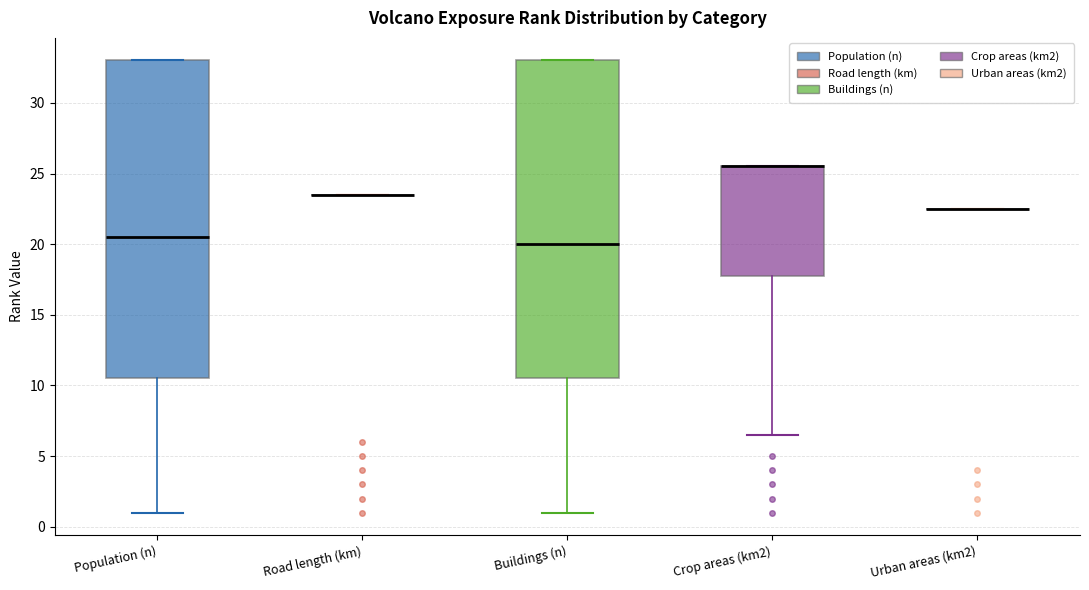

Reading left to right, read every box against the y-axis: the position of its median line, the range the box covers, and the ends of its whiskers. The values are not printed on the chart, so give them approximately, as read against the axis.

Population (n): median 20.5, box 10.5 to 33.0, whiskers 1.0 to 33.0
Road length (km): box collapsed to a line at 23.5, whiskers 23.5 to 23.5
Buildings (n): median 20.0, box 10.5 to 33.0, whiskers 1.0 to 33.0
Crop areas (km2): median 25.5 (drawn on the box's upper edge), box 18.0 to 25.5, whiskers 6.5 to 25.5
Urban areas (km2): box collapsed to a line at 22.5, whiskers 22.5 to 22.5